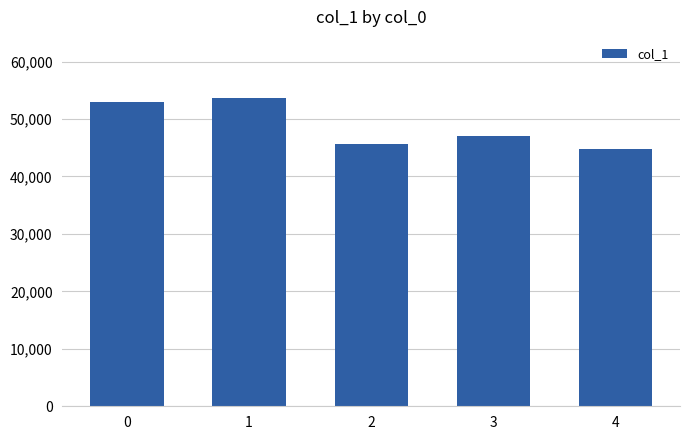

Does the chart contain any negative values?

No